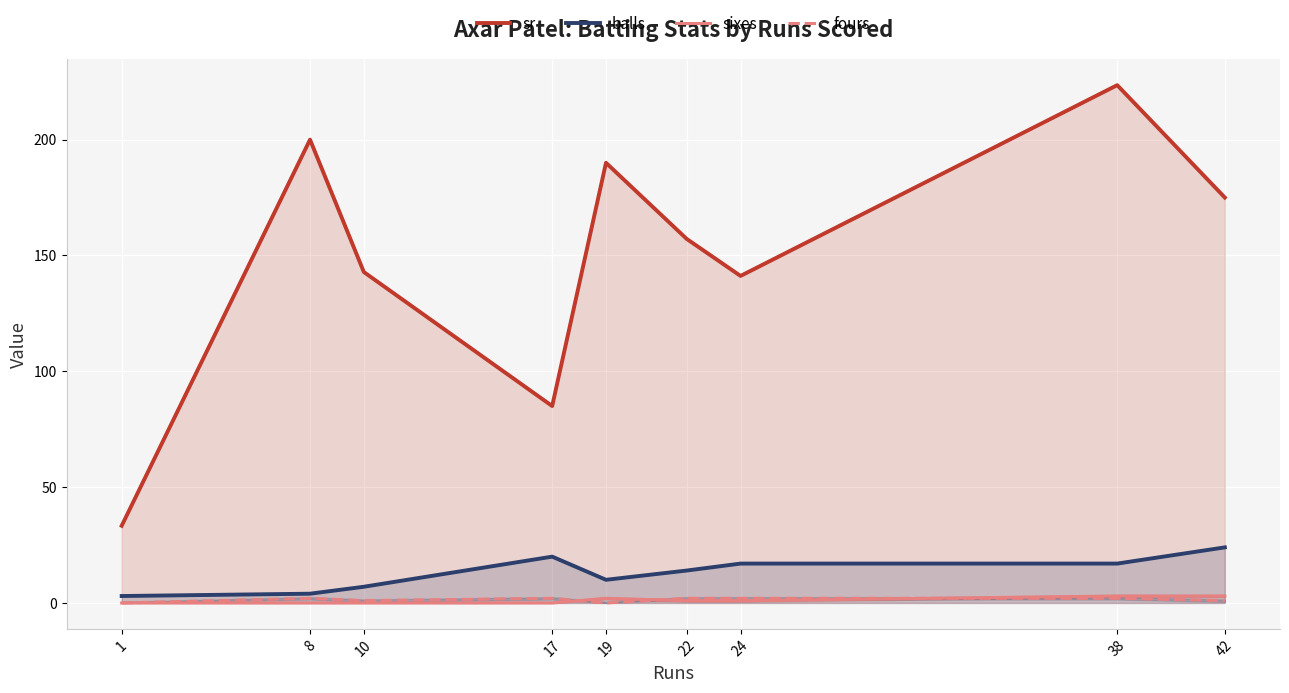

What is the average value of the balls series?

14.3